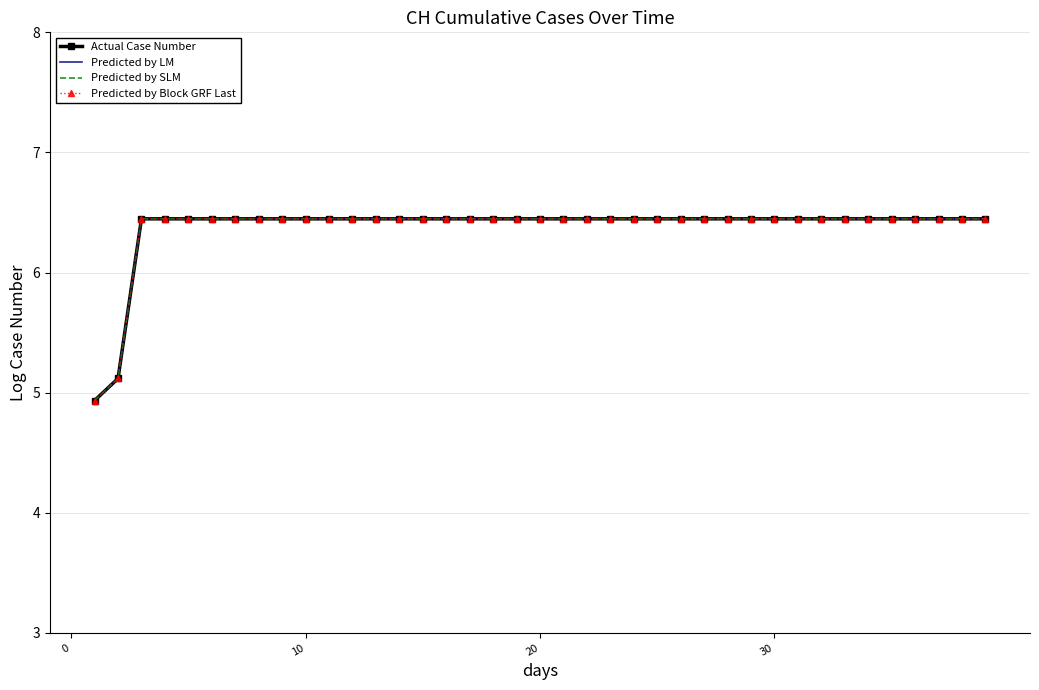

What are all the series names shown in the legend?

Actual Case Number, Predicted by LM, Predicted by SLM, Predicted by Block GRF Last